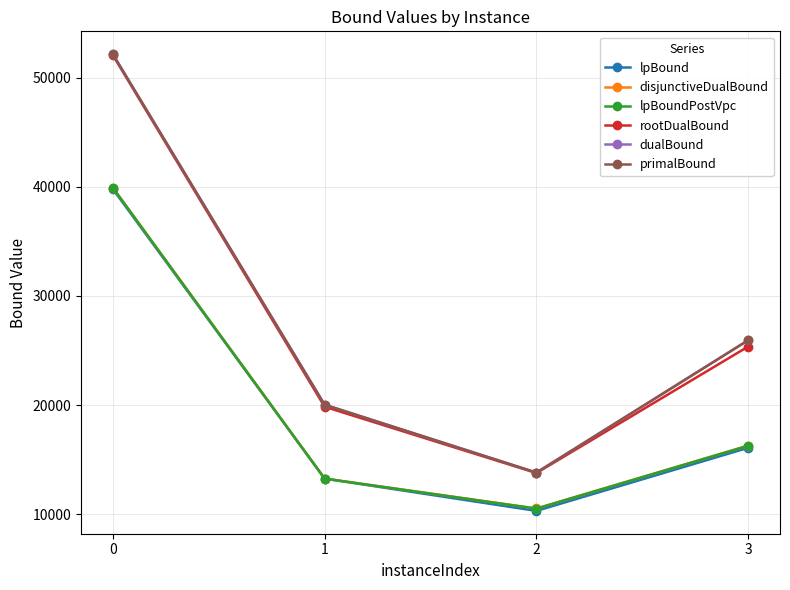

True or false: disjunctiveDualBound and lpBoundPostVpc cross at least once.

False